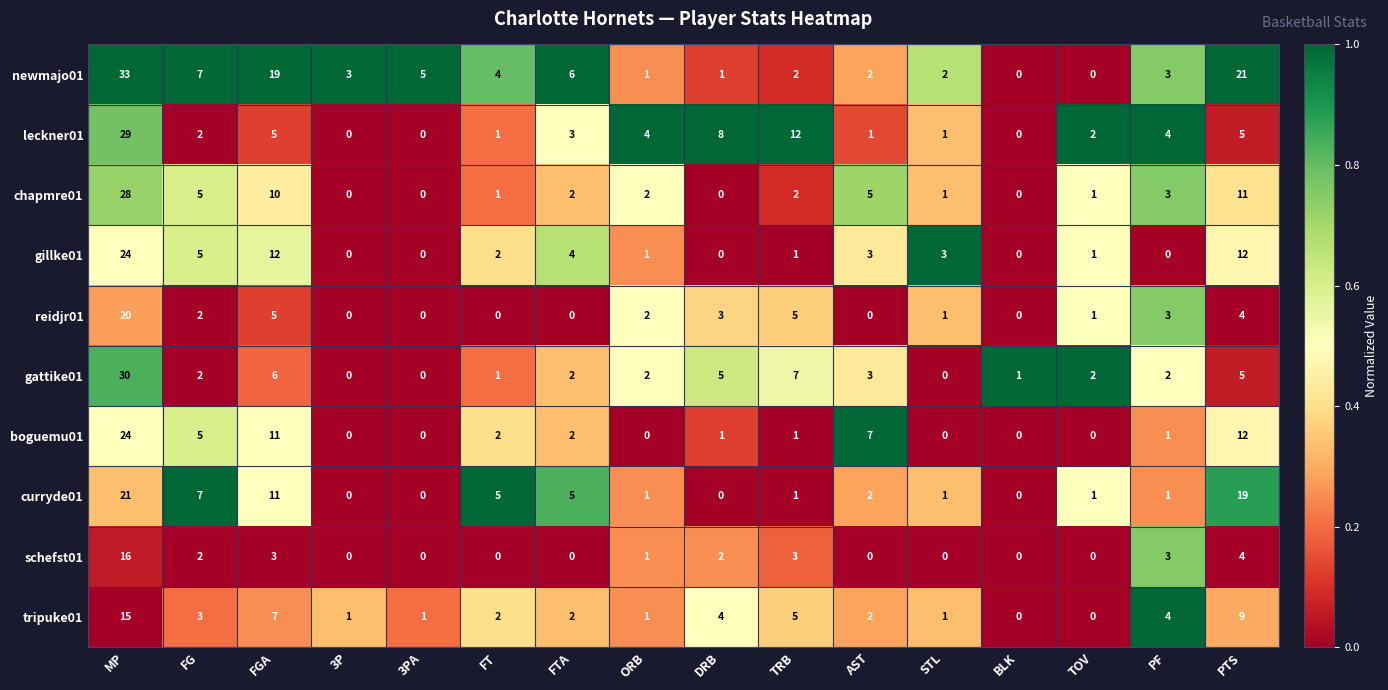

How many series are shown in this chart?

10